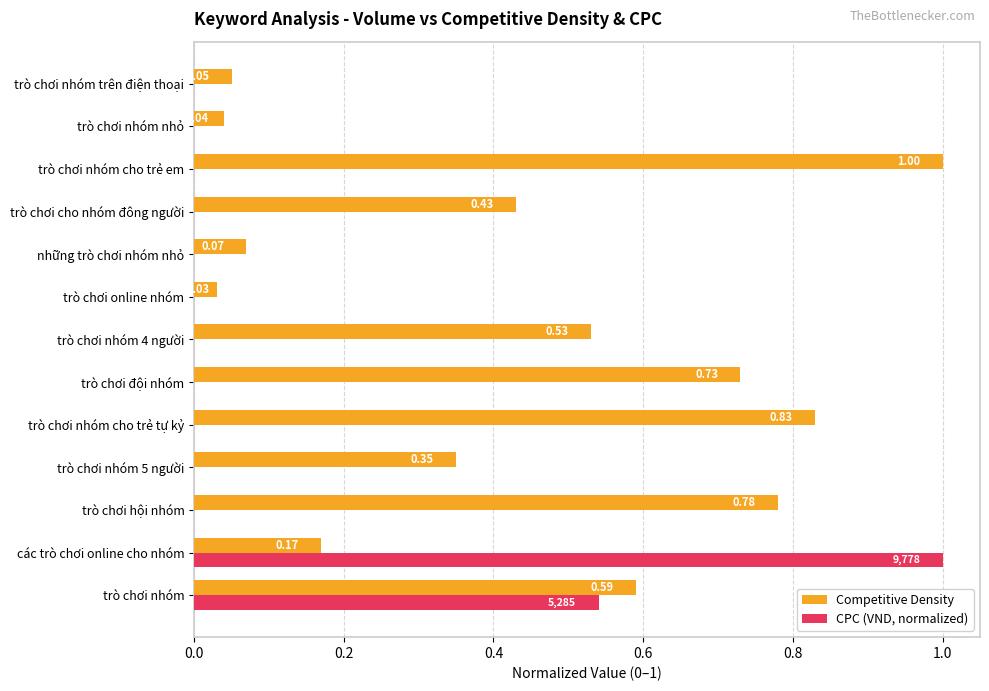

Which series changed the most between các trò chơi online cho nhóm and trò chơi nhóm cho trẻ em?

CPC (VND, normalized)